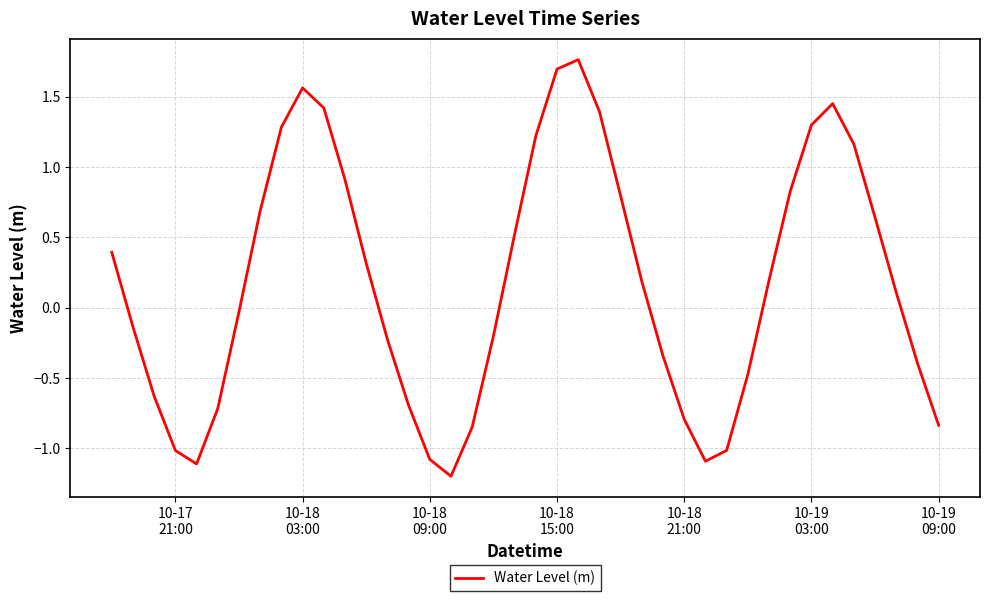

How many values are above zero?

21